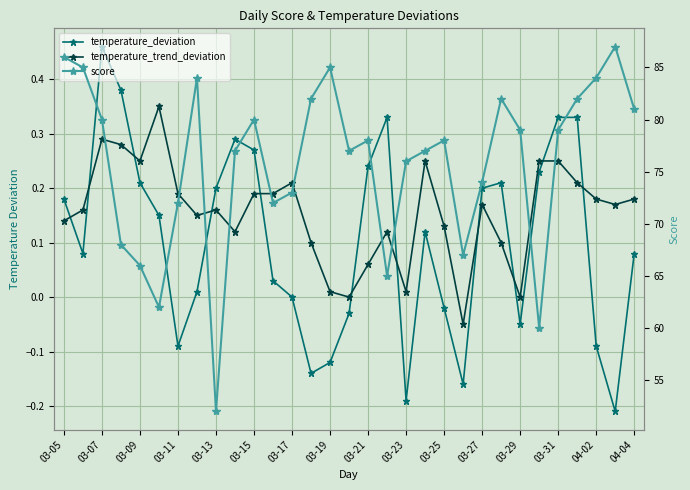

What are all the series names shown in the legend?

temperature_deviation, temperature_trend_deviation, score